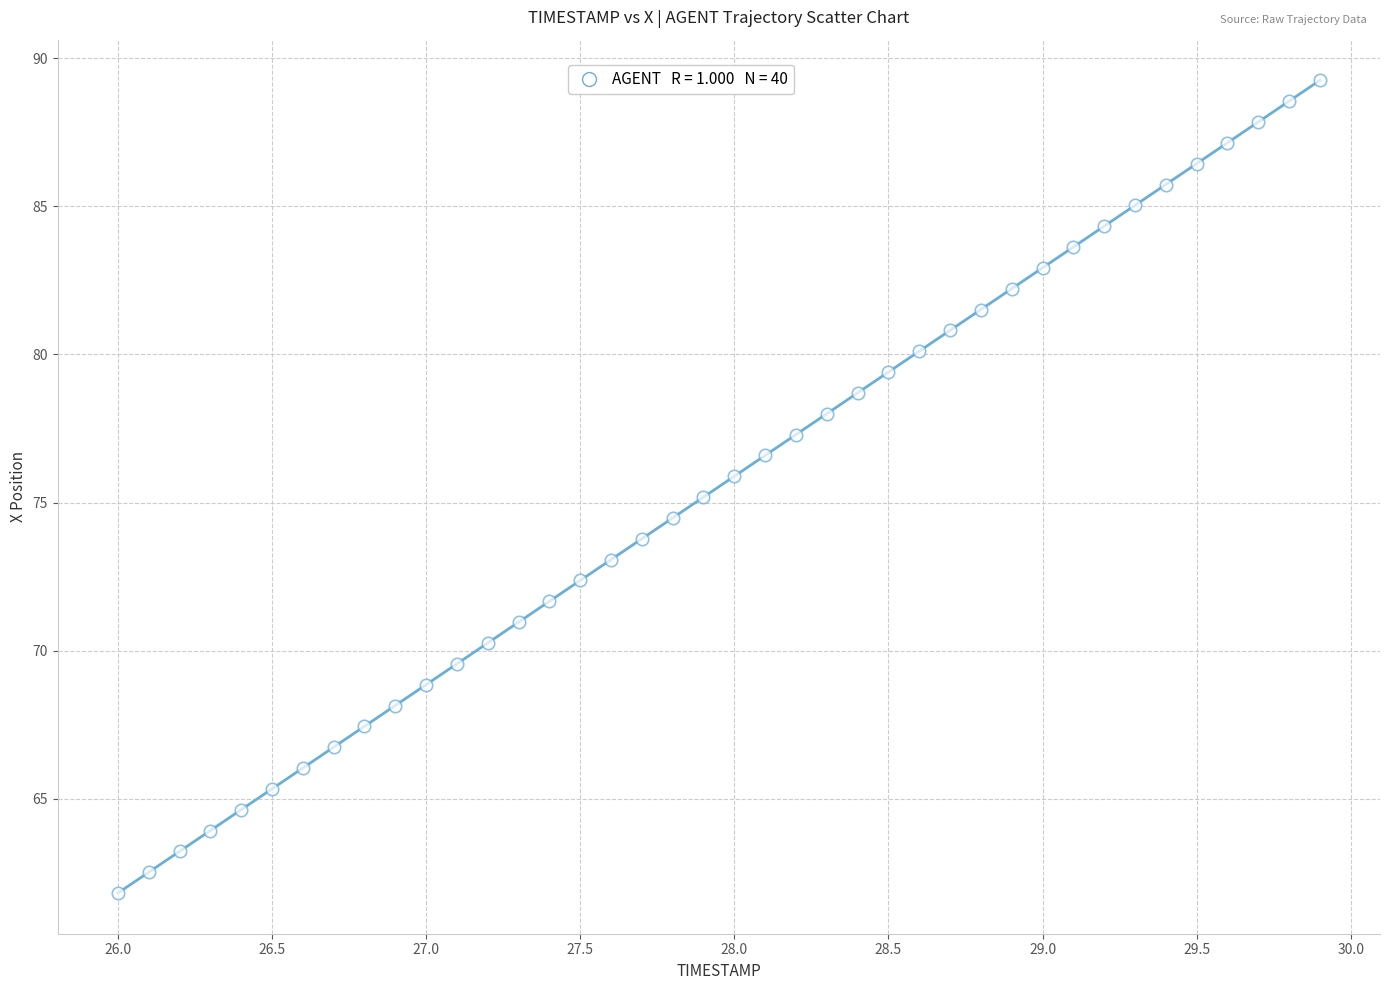

What is the range of Y values (max minus min)?

27.5